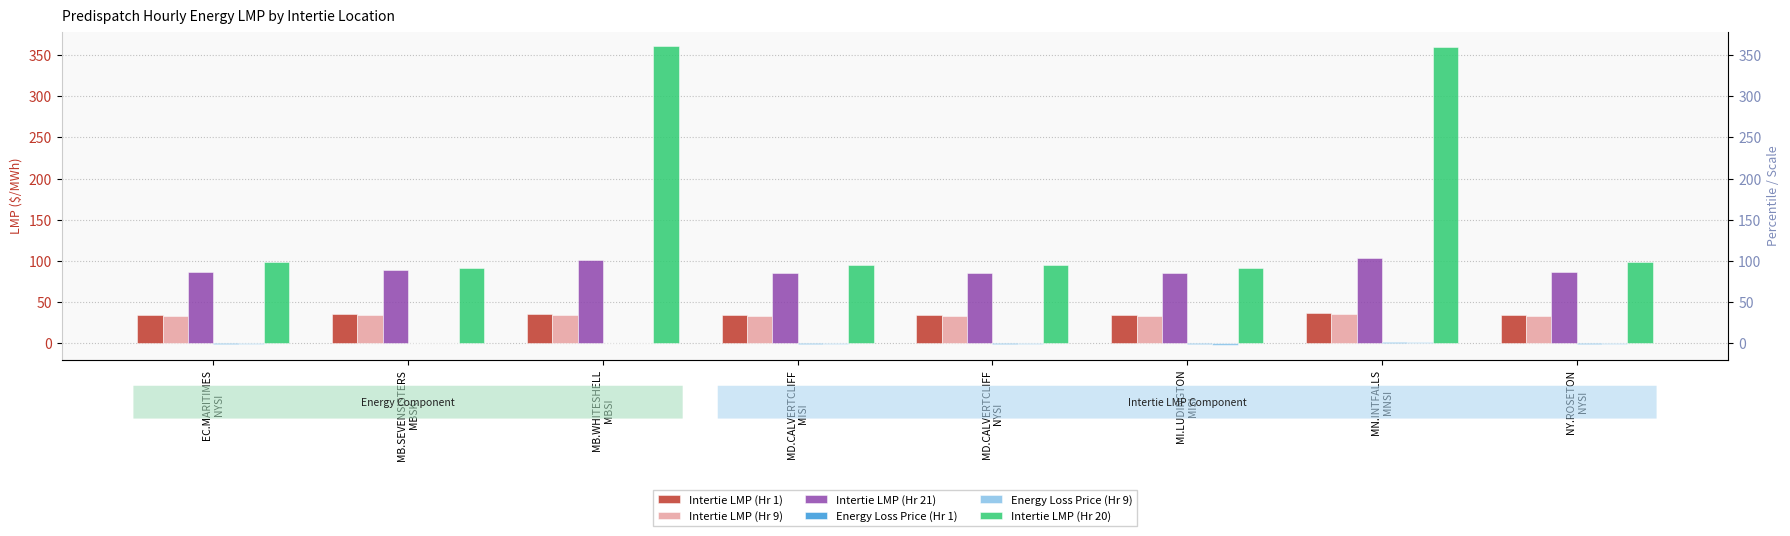

Where is Intertie LMP (Hr 1) nearest to the value 35?

MB.SEVENSISTERS
MBSK